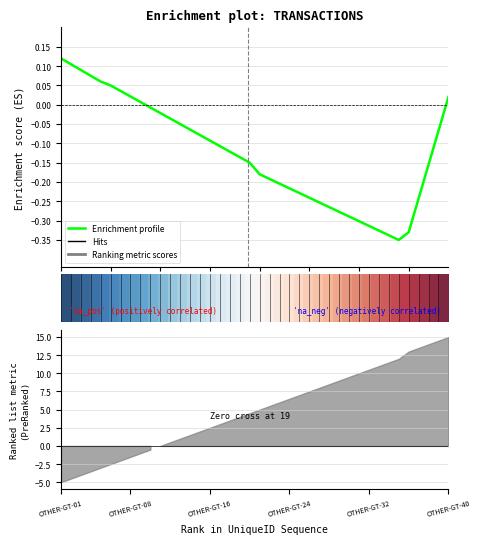

True or false: Enrichment profile has more than 2 interior local peaks.

False